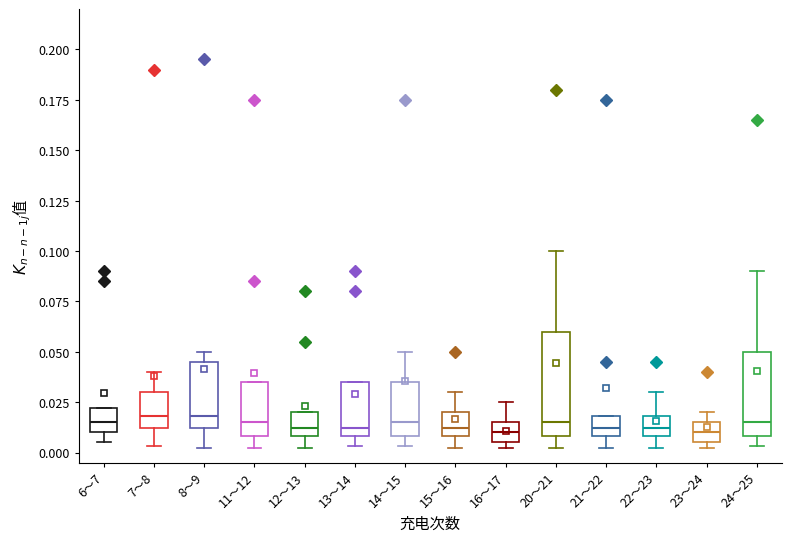

Which box is the tallest, from its lower edge to its upper edge?

20～21